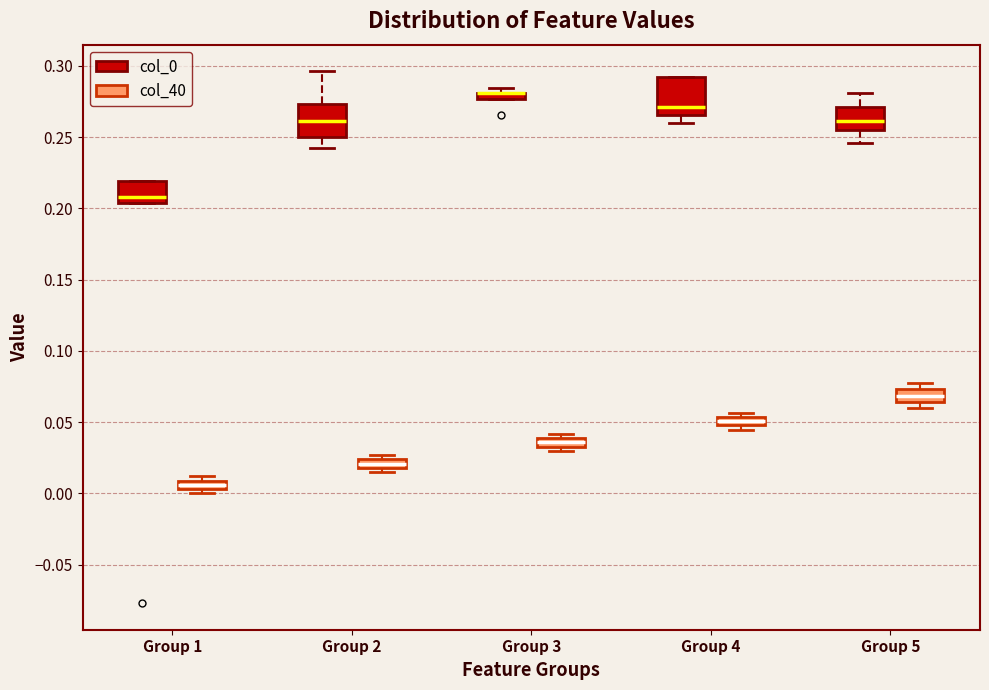

Where does the median line of the box for Group 4 (col_0) sit on the y-axis? The values are not printed on the chart, so give them approximately, as read against the axis.

0.270